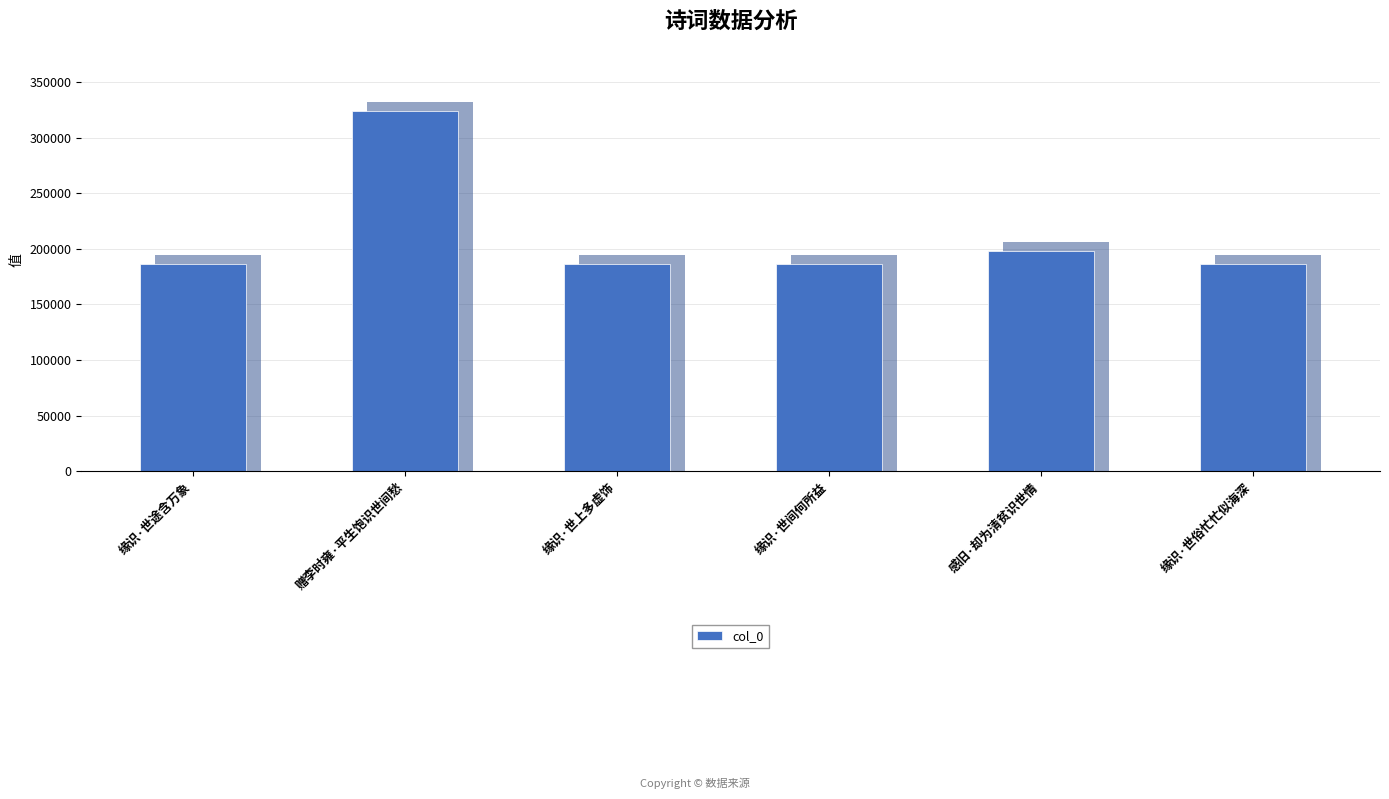

True or false: the data shows 186118 at 缘识·世间何所益.

True